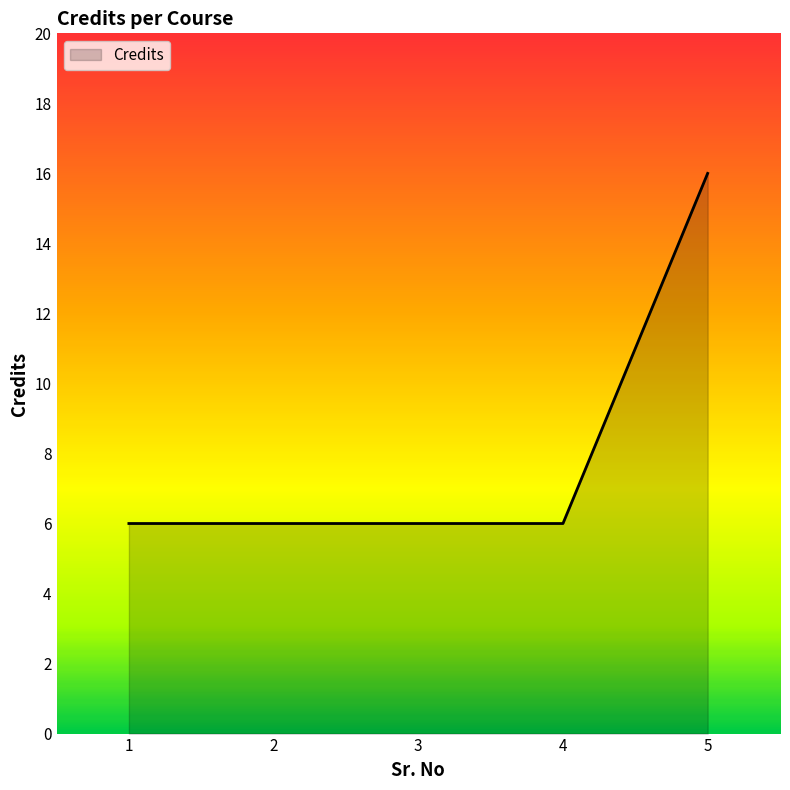

The chart shows a value of 4 at 5. True or false?

False